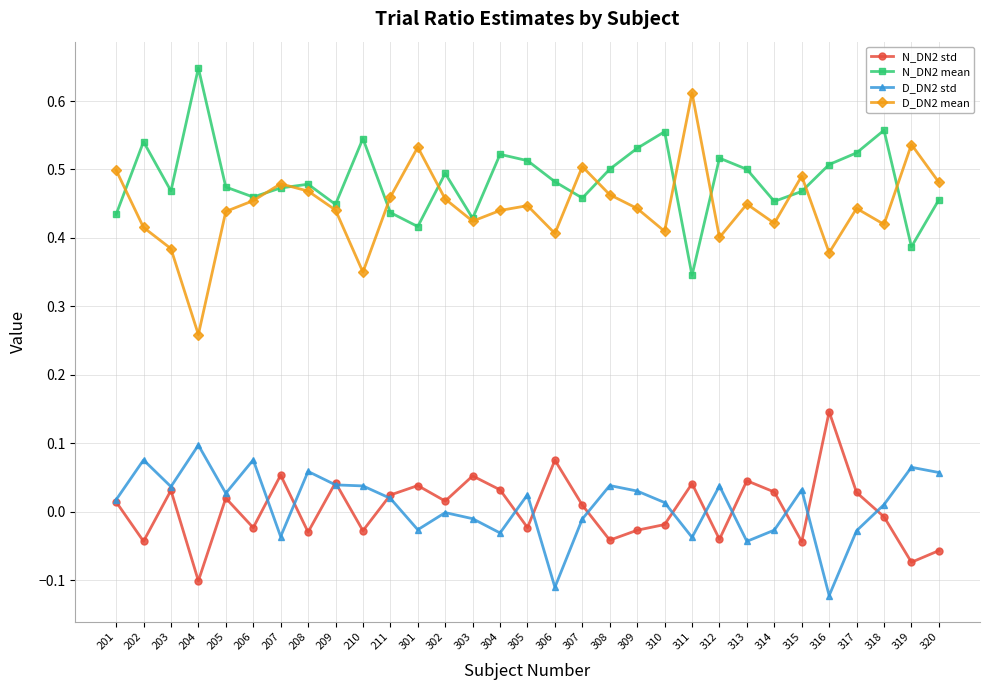

Is the value of D_DN2 mean at 320 greater than the value of D_DN2 std at 203?

Yes